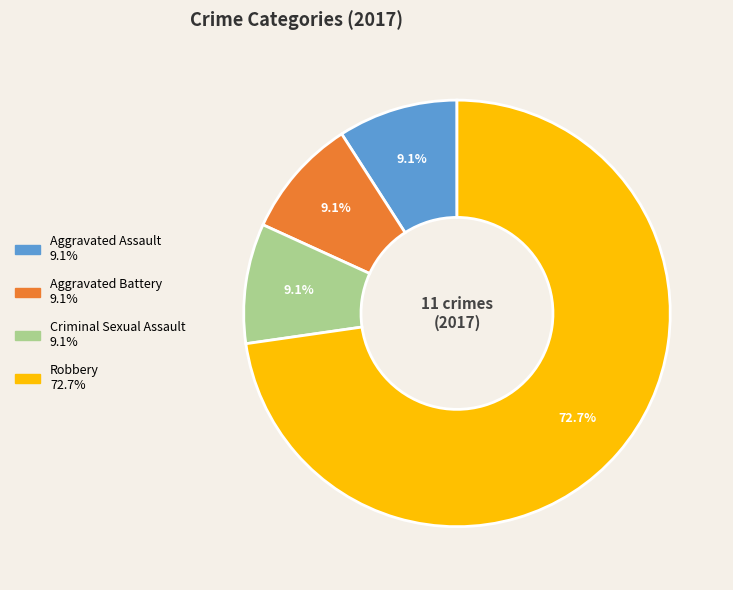

Is there a majority slice in this chart?

Yes